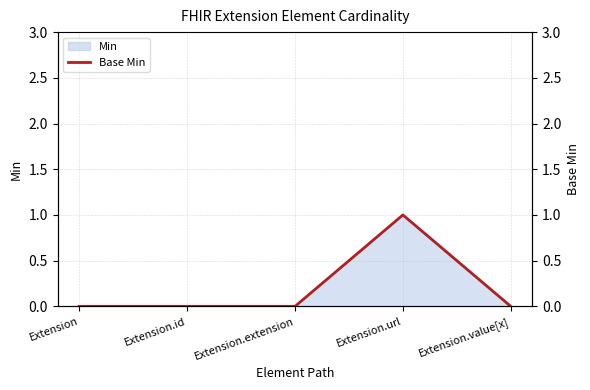

Where is the data nearest to the value 0?

Extension